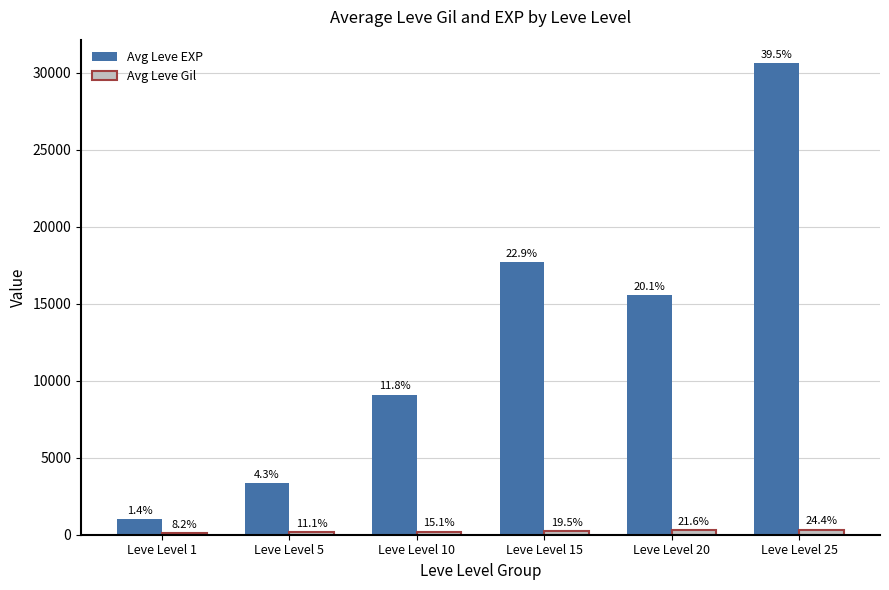

What value does the Avg Leve EXP series have at Leve Level 15, to the nearest 100?

17700